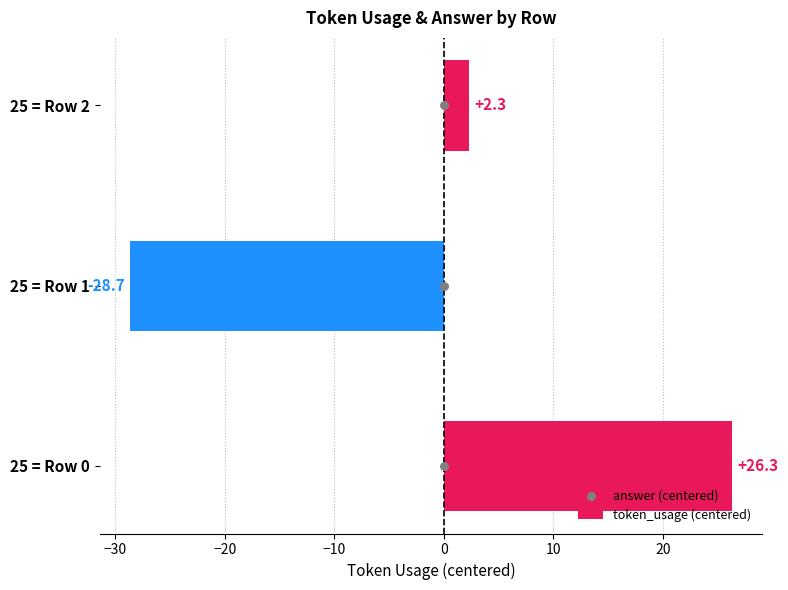

At how many categories does at least one series exceed -6?

3